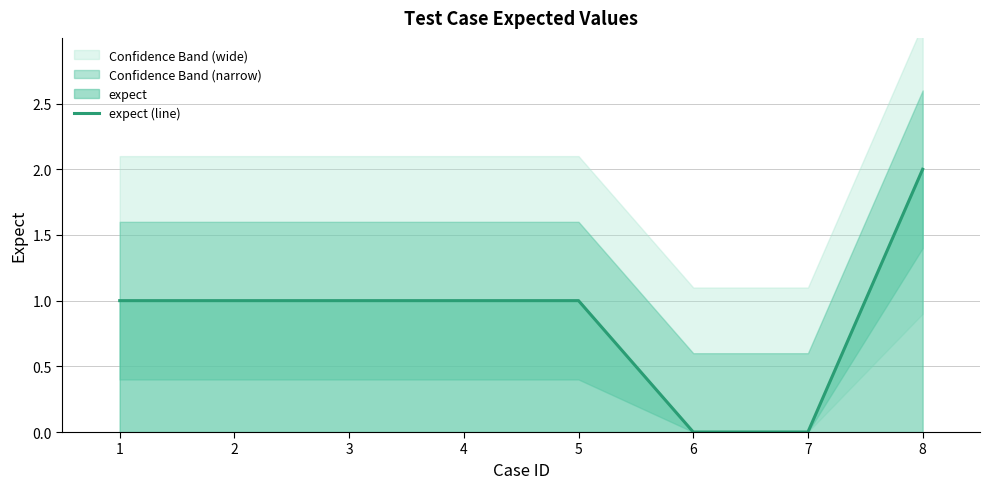

Read the value at 2.

1